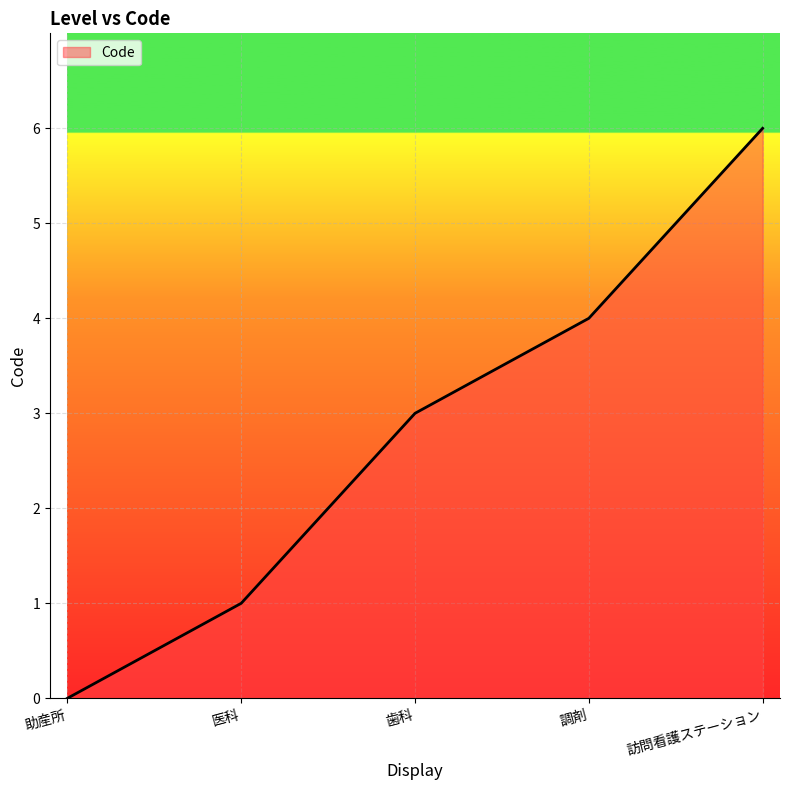

What is the greatest value displayed?

6